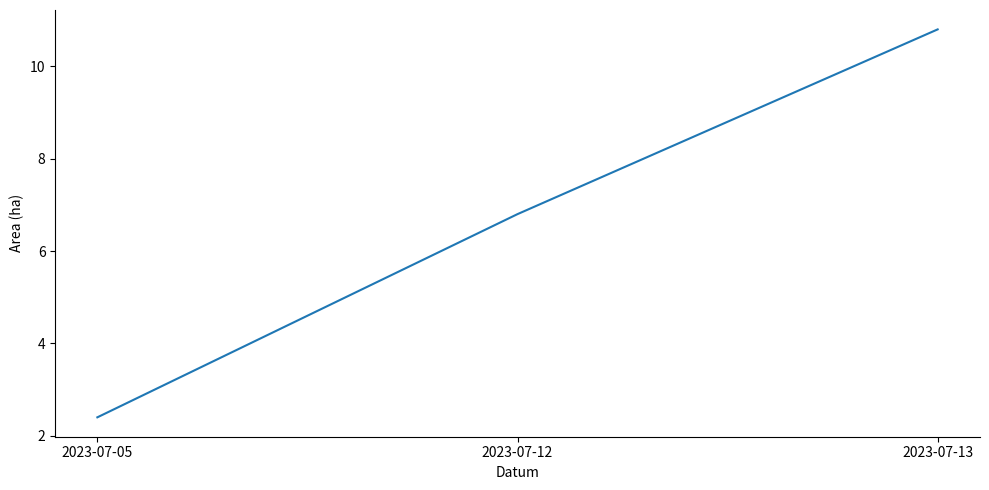

Read the value at 2023-07-13.

10.8